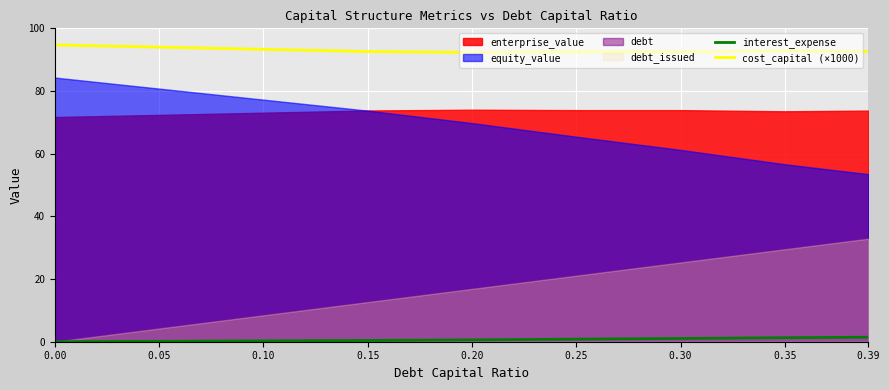

What is the sum of the cost_capital (×1000) values at 0.15 and 0.35?

185.4